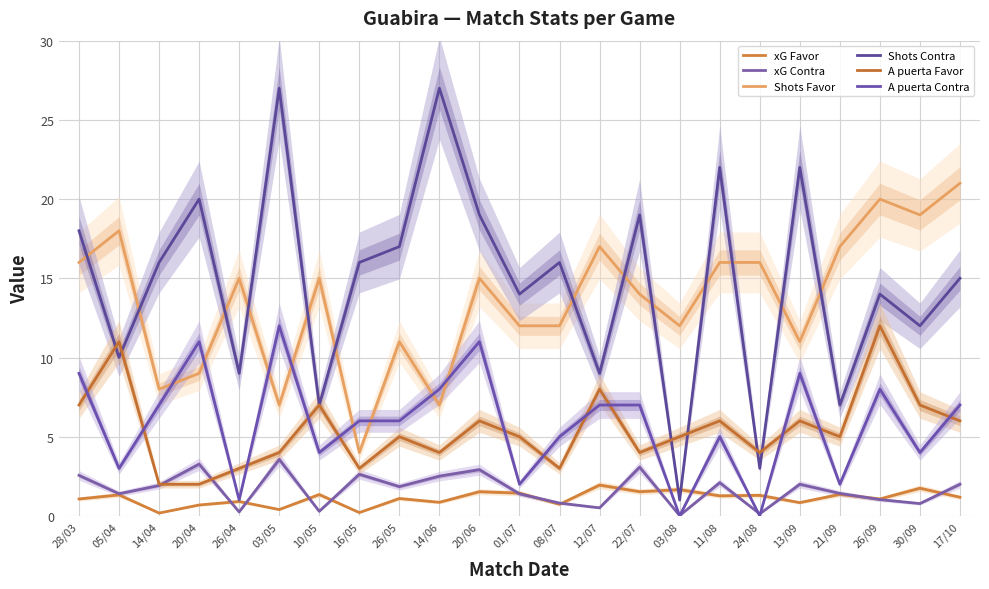

Reading left to right, transcribe all the data shown in this chart.

xG Favor: 1.1	1.3	0.2	0.7	0.9	0.4	1.4	0.2	1.1	0.9	1.5	1.4	0.7	1.9	1.5	1.7	1.3	1.3	0.8	1.4	1.1	1.8	1.2
xG Contra: 2.6	1.4	1.9	3.3	0.2	3.6	0.3	2.6	1.9	2.5	2.9	1.4	0.8	0.5	3.1	0.0	2.1	0.1	2.0	1.4	1.0	0.8	2.0
Shots Favor: 16.0	18.0	8.0	9.0	15.0	7.0	15.0	4.0	11.0	7.0	15.0	12.0	12.0	17.0	14.0	12.0	16.0	16.0	11.0	17.0	20.0	19.0	21.0
Shots Contra: 18.0	10.0	16.0	20.0	9.0	27.0	7.0	16.0	17.0	27.0	19.0	14.0	16.0	9.0	19.0	1.0	22.0	3.0	22.0	7.0	14.0	12.0	15.0
A puerta Favor: 7.0	11.0	2.0	2.0	3.0	4.0	7.0	3.0	5.0	4.0	6.0	5.0	3.0	8.0	4.0	5.0	6.0	4.0	6.0	5.0	12.0	7.0	6.0
A puerta Contra: 9.0	3.0	7.0	11.0	1.0	12.0	4.0	6.0	6.0	8.0	11.0	2.0	5.0	7.0	7.0	0.0	5.0	0.0	9.0	2.0	8.0	4.0	7.0